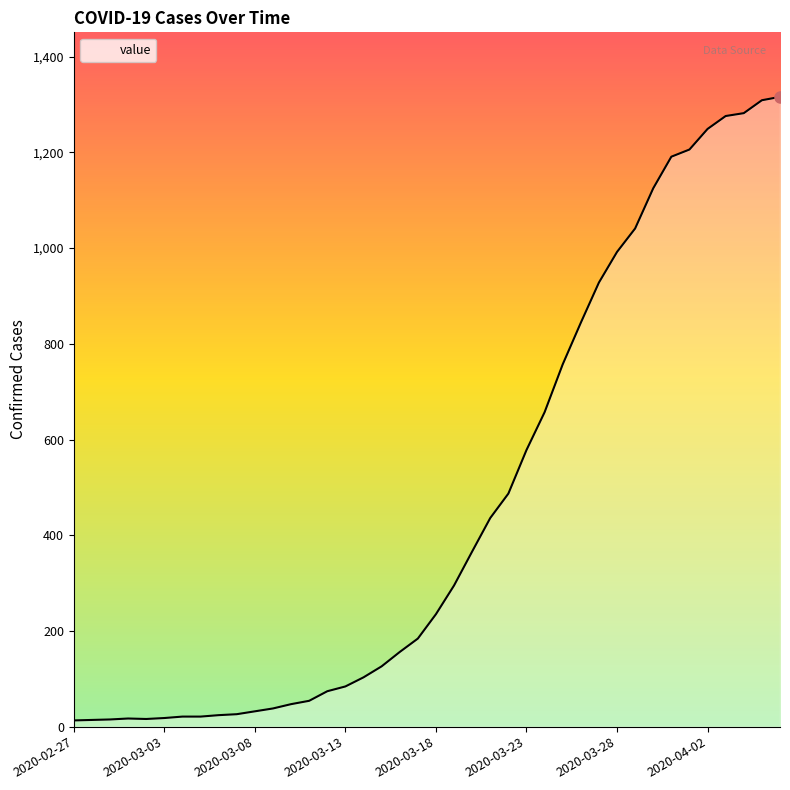

What is the greatest value displayed?

1316